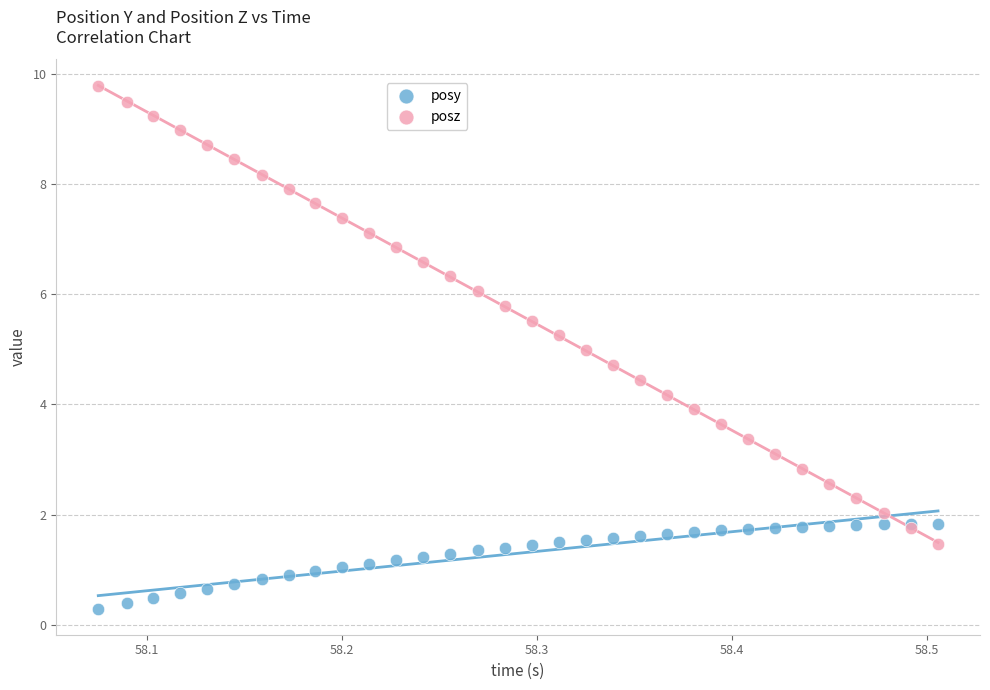

Which series reaches the minimum Y coordinate?

posy